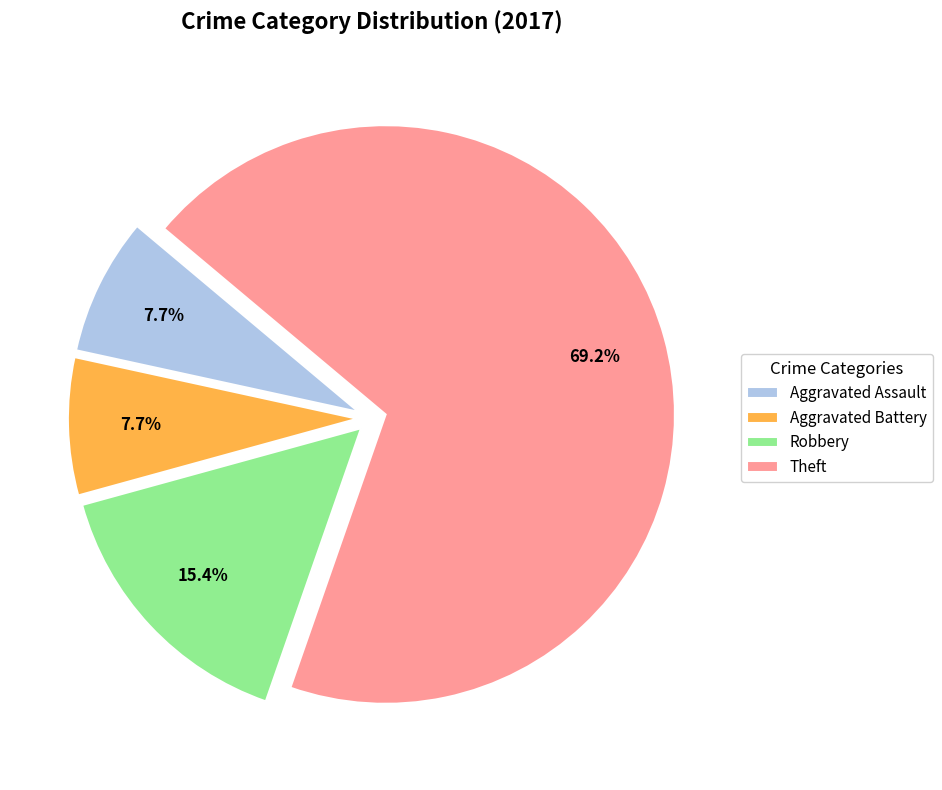

How many slices are in this pie chart?

4